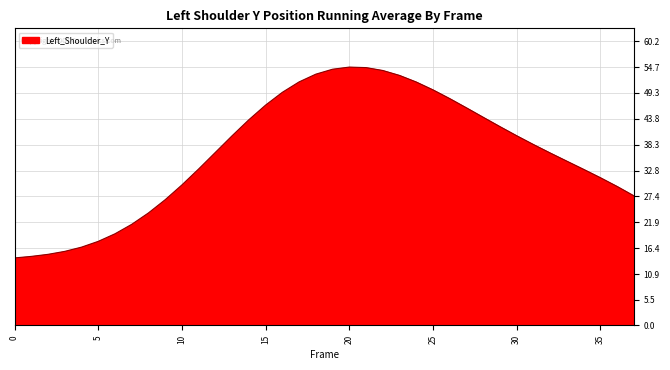

What is the average value?

36.7